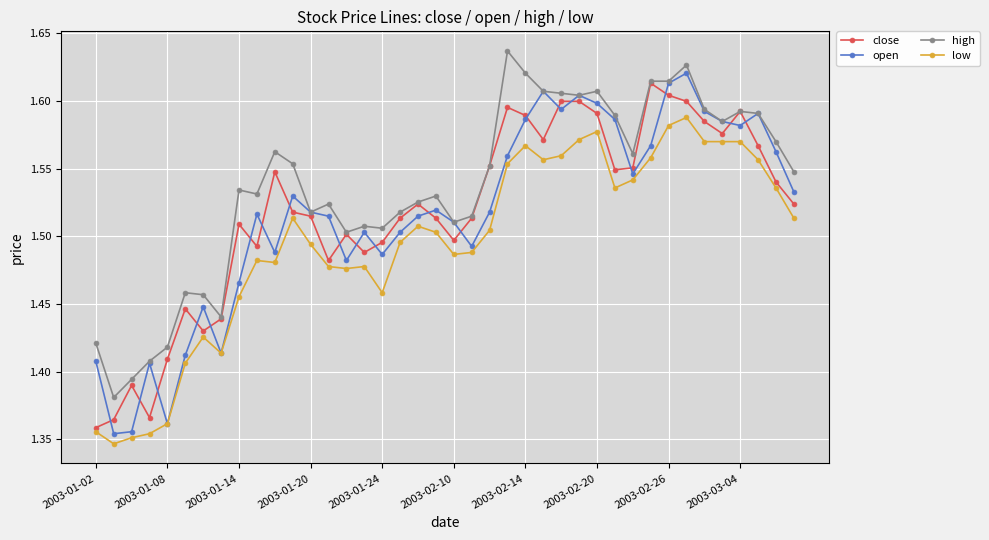

True or false: high has more than 2 interior local peaks.

True